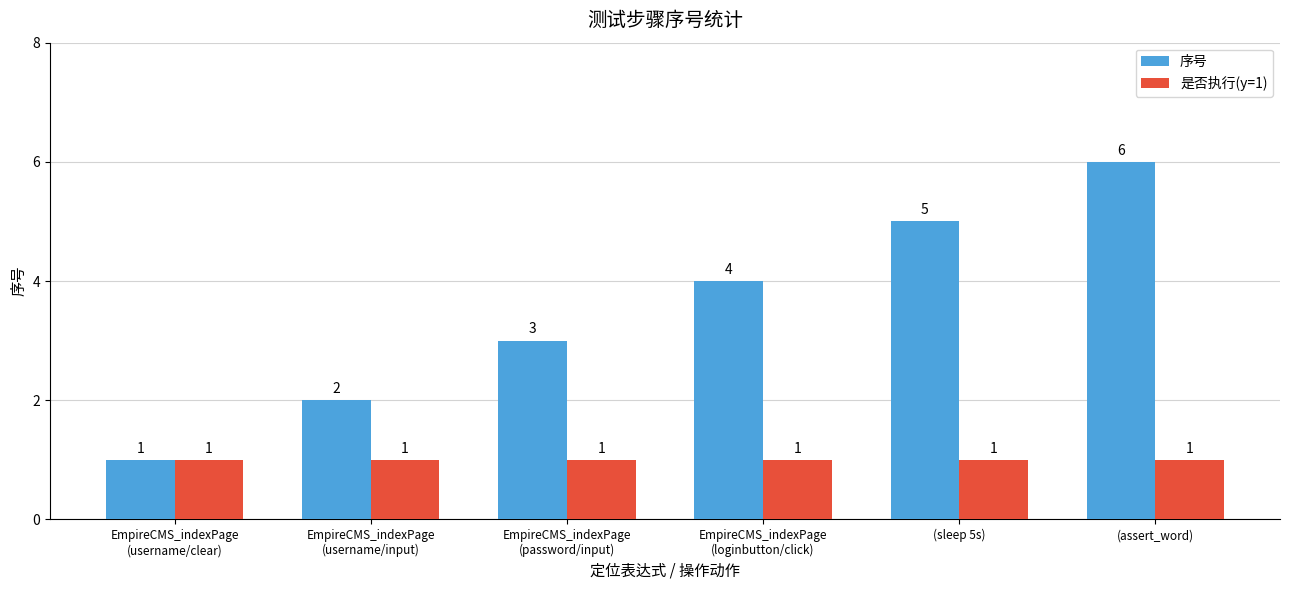

Which series has the largest range (max minus min)?

序号